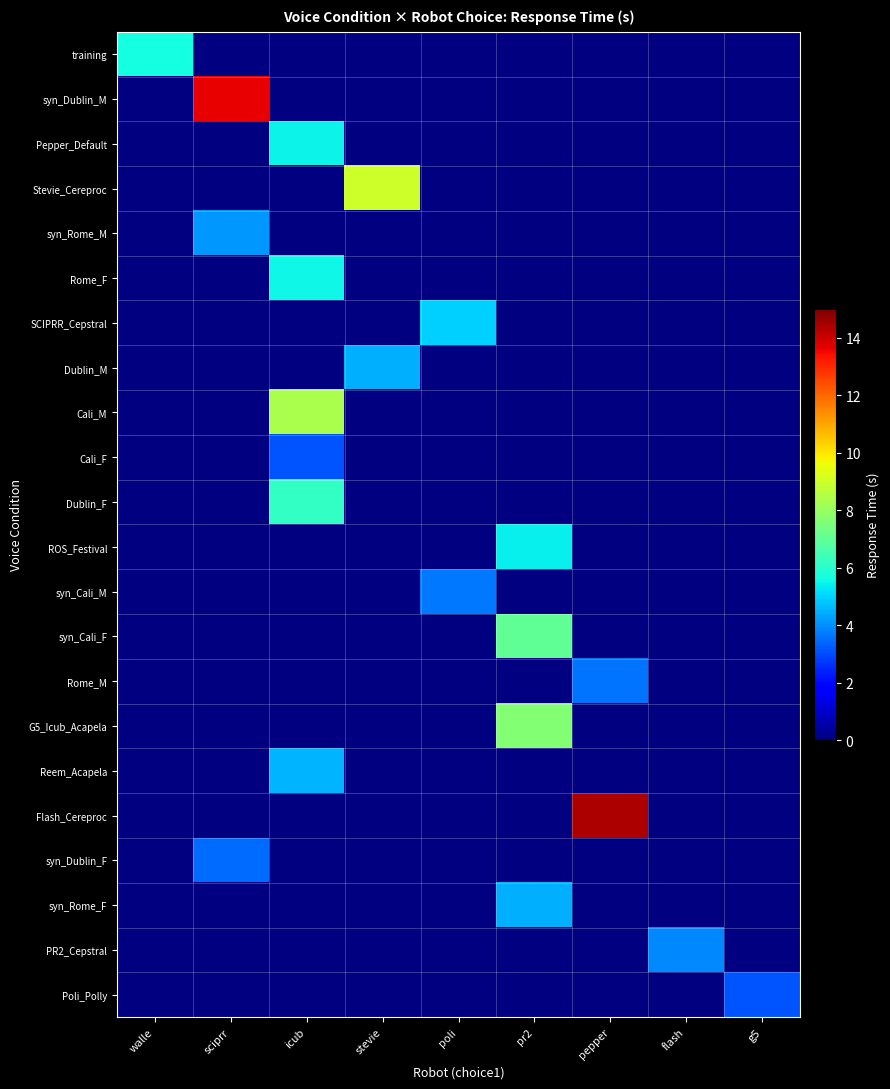

How many series are shown in this chart?

22